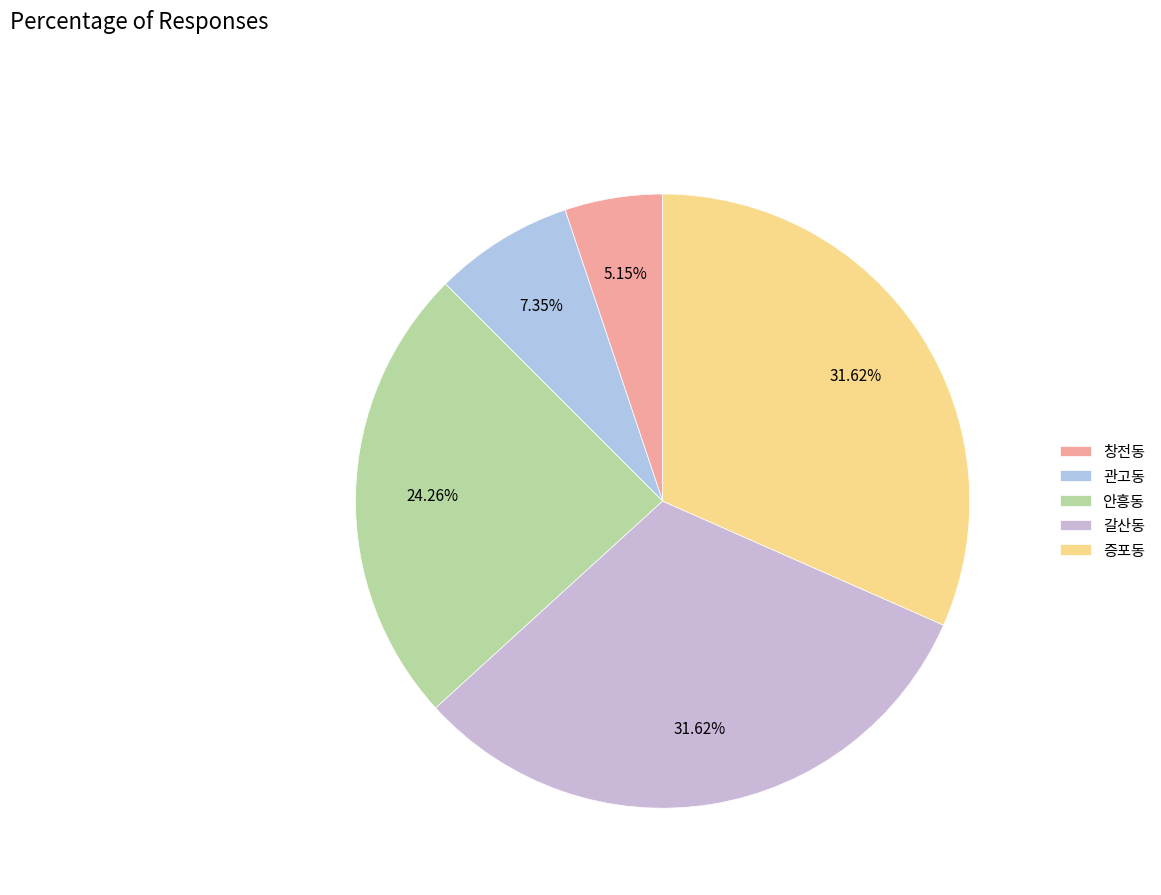

The 증포동 slice represents 22% of the pie. True or false?

False